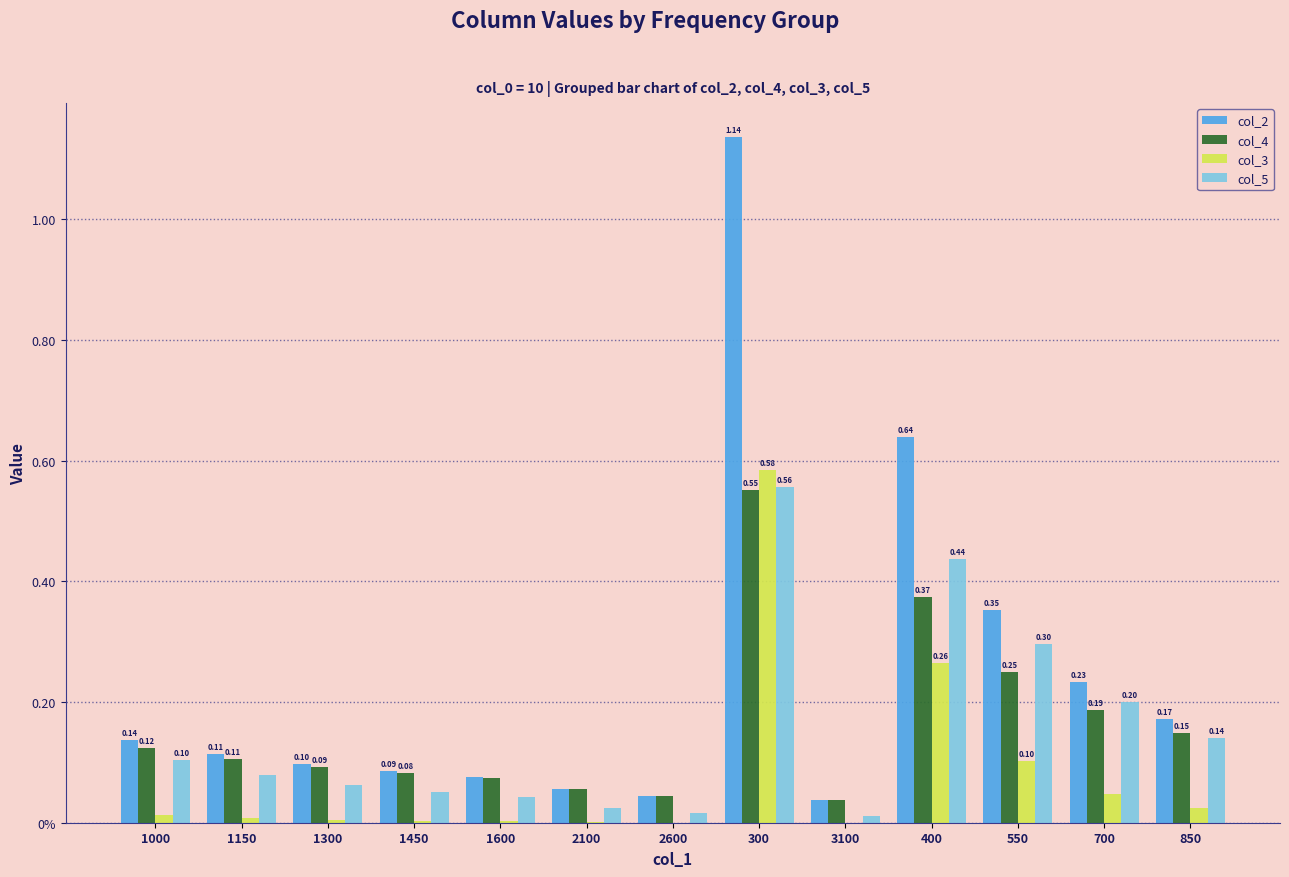

Reading left to right, what are all the values shown in this chart?

col_2: 1000=0.1	1150=0.1	1300=0.1	1450=0.1	1600=0.1	2100=0.1	2600=0.0	300=1.1	3100=0.0	400=0.6	550=0.4	700=0.2	850=0.2
col_4: 1000=0.1	1150=0.1	1300=0.1	1450=0.1	1600=0.1	2100=0.1	2600=0.0	300=0.6	3100=0.0	400=0.4	550=0.2	700=0.2	850=0.1
col_3: 1000=0.0	1150=0.0	1300=0.0	1450=0.0	1600=0.0	2100=0.0	2600=0.0	300=0.6	3100=0.0	400=0.3	550=0.1	700=0.0	850=0.0
col_5: 1000=0.1	1150=0.1	1300=0.1	1450=0.1	1600=0.0	2100=0.0	2600=0.0	300=0.6	3100=0.0	400=0.4	550=0.3	700=0.2	850=0.1